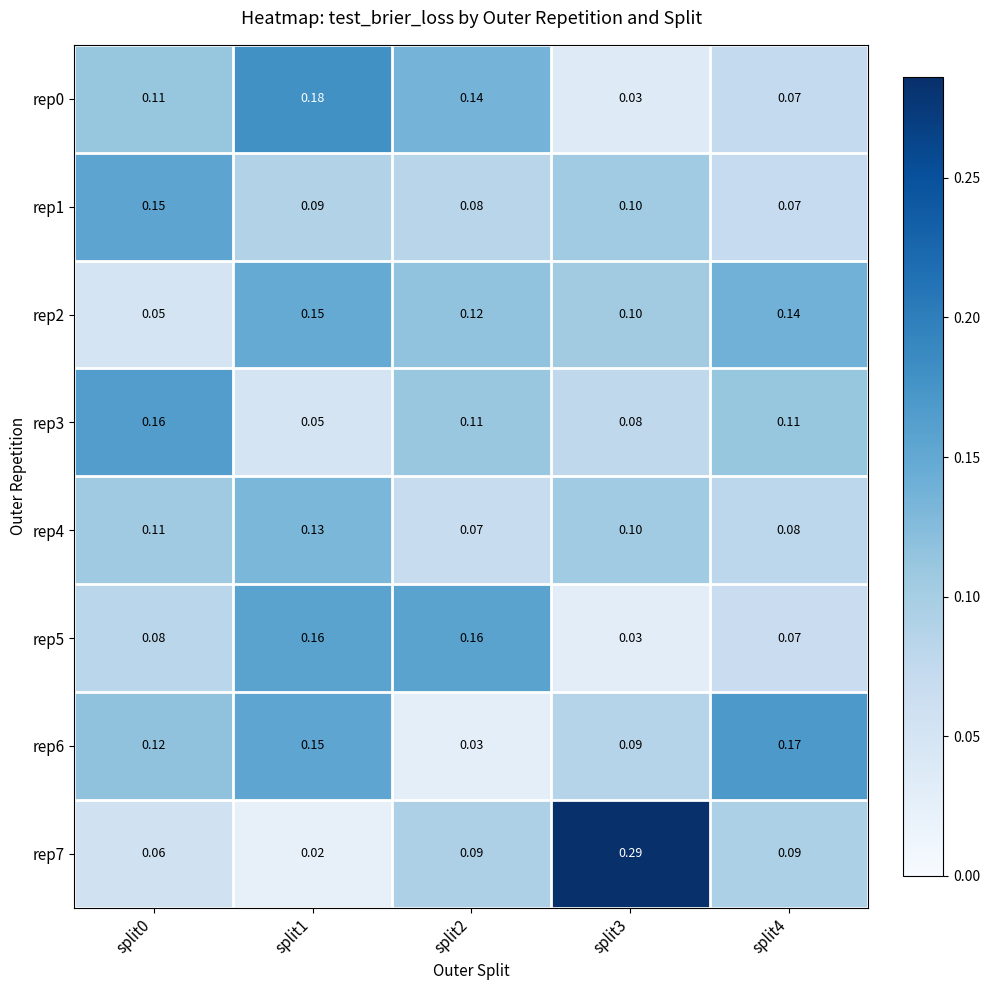

Is the value of rep0 at split0 greater than the value of rep6 at split2?

Yes